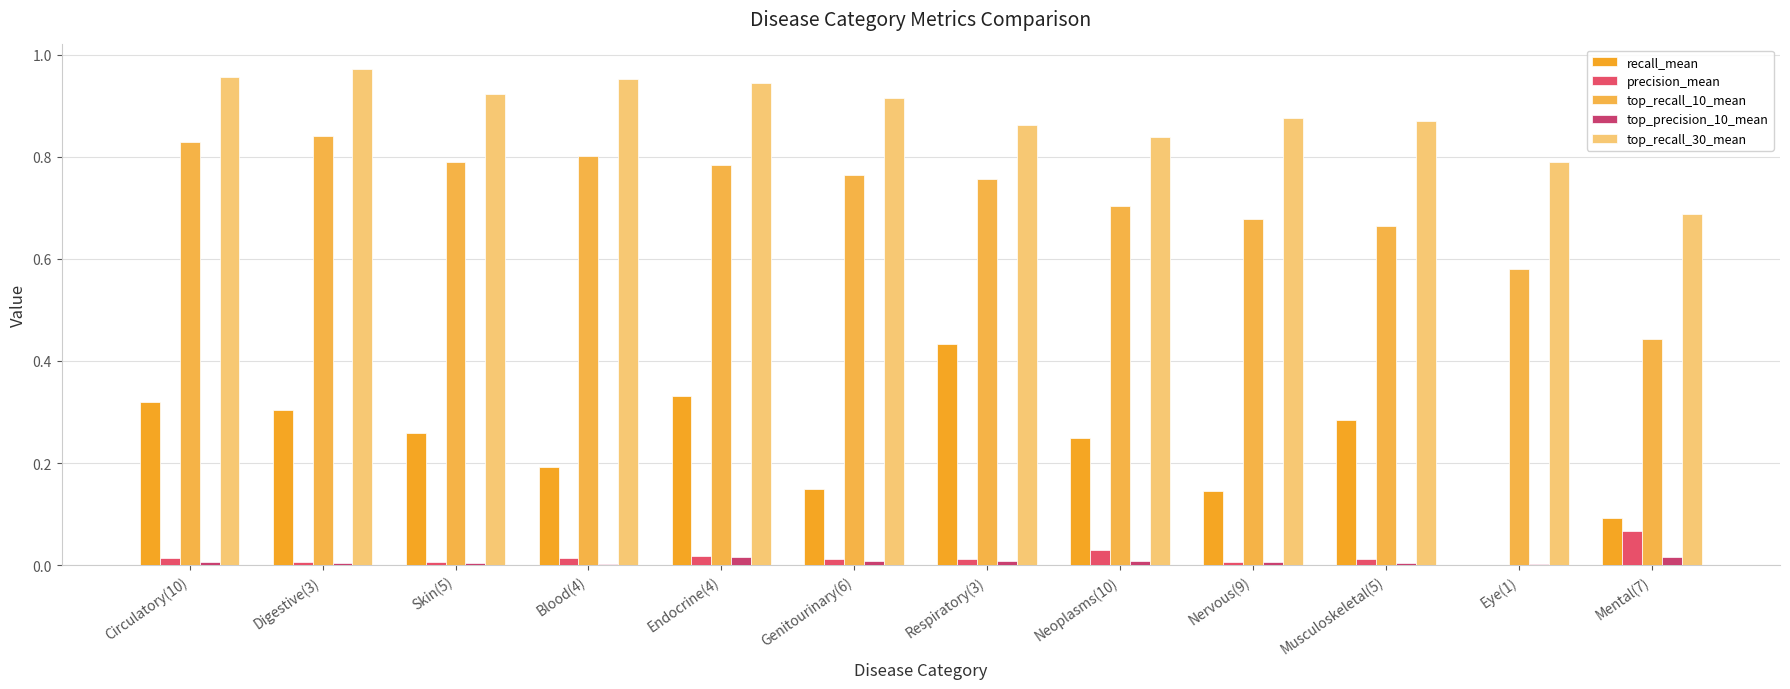

Does the chart contain stacked bars?

No